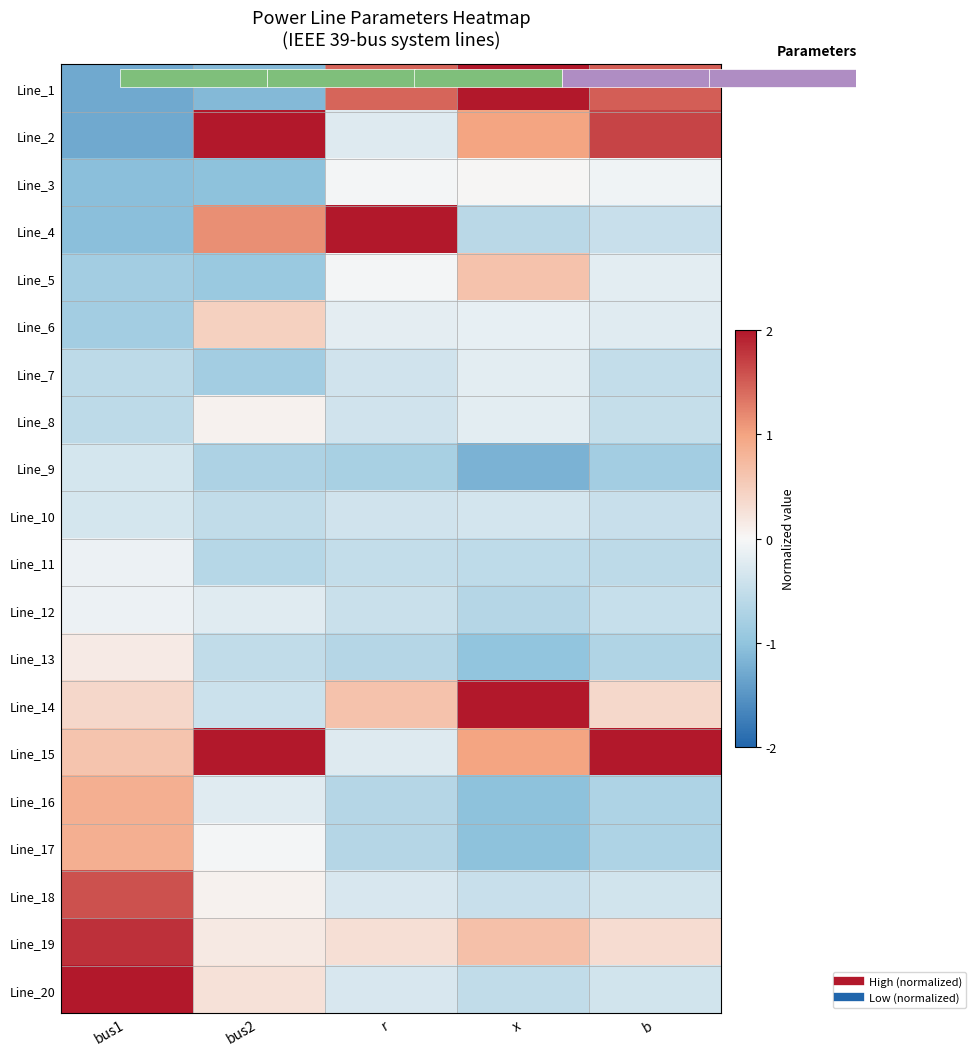

What is the average value of the Line_8 series?

-0.3